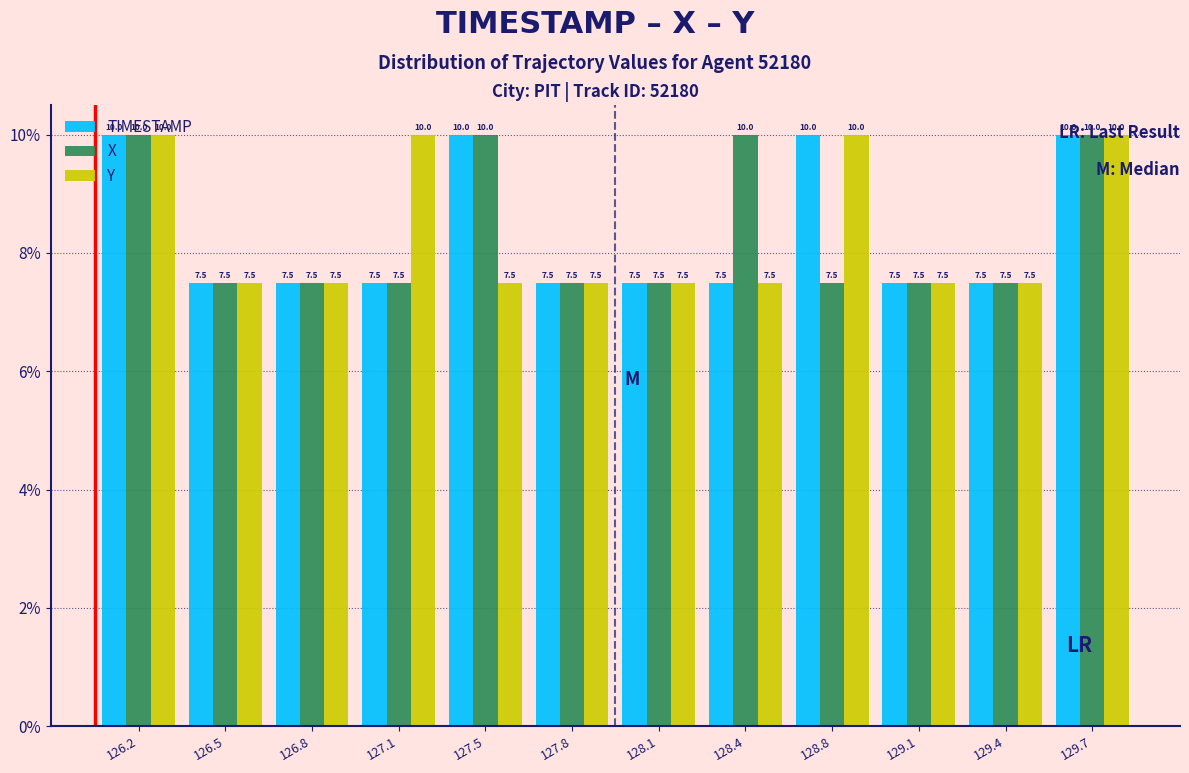

Read the X value at 128.8.

7.5